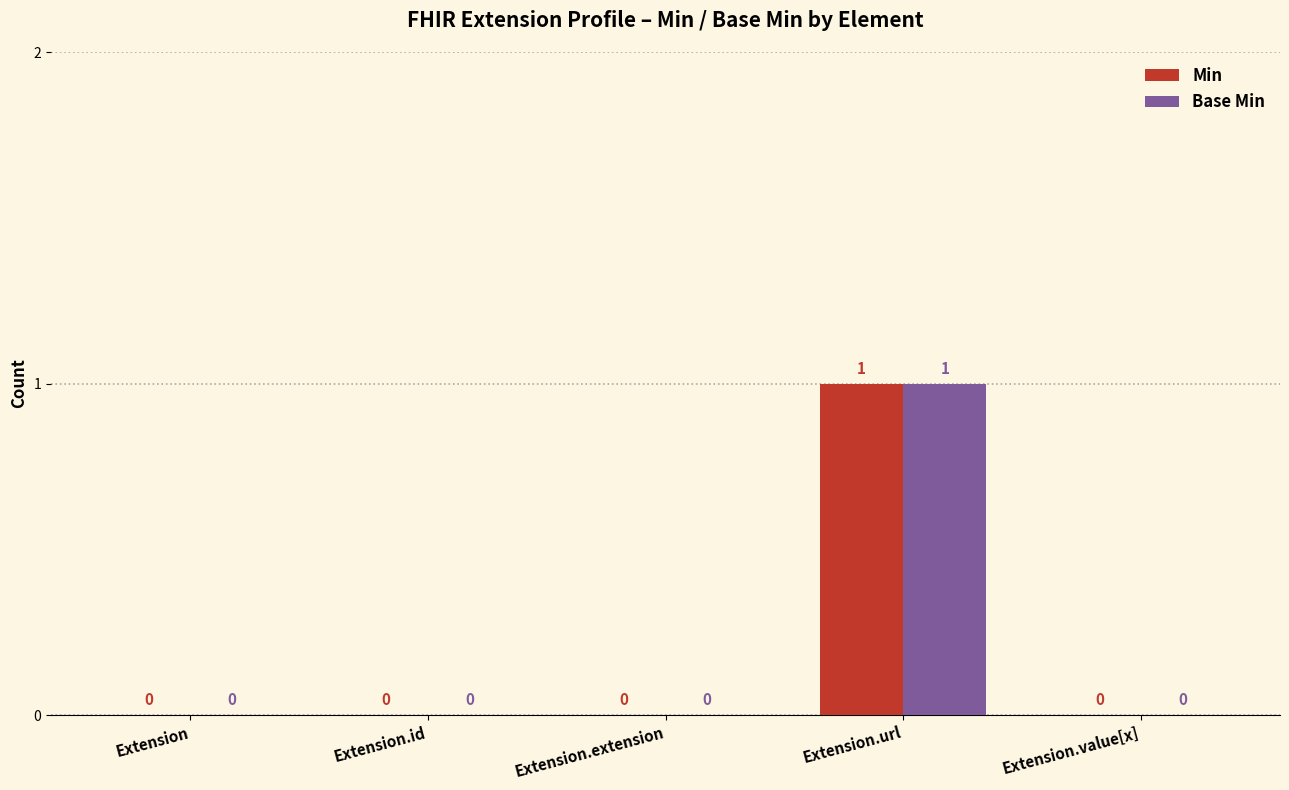

At which category is the sum across all series the highest?

Extension.url